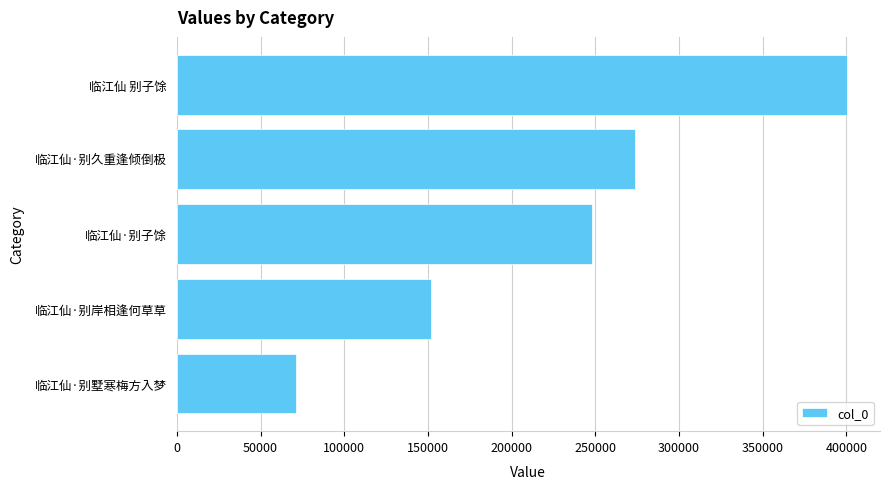

How many data points does each series have?

5